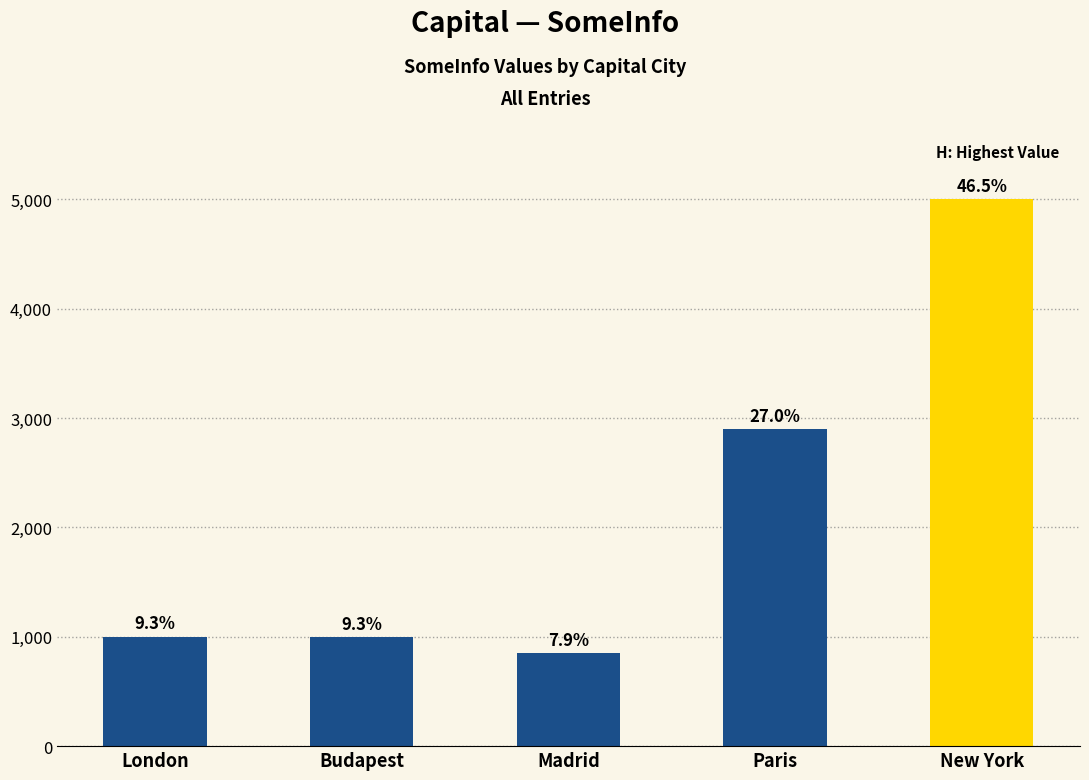

What is the change in value from London to Madrid?

-150